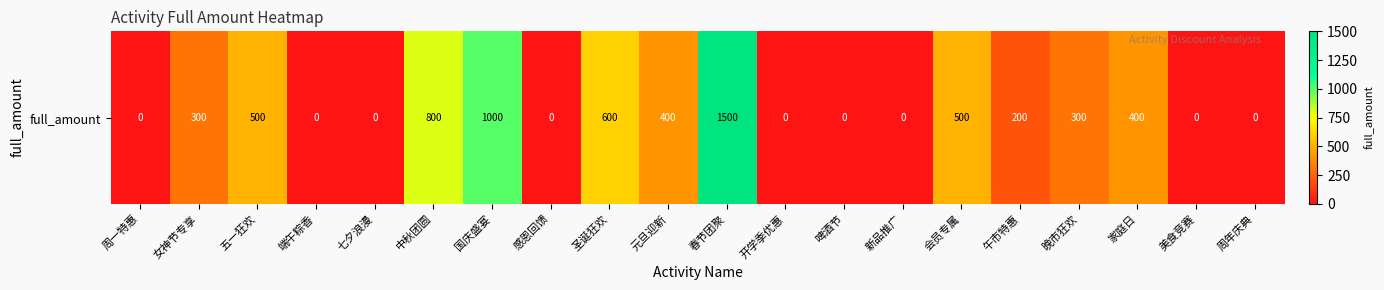

Rank the categories by value from highest to lowest.

春节团聚, 国庆盛宴, 中秋团圆, 圣诞狂欢, 五一狂欢, 会员专属, 元旦迎新, 家庭日, 女神节专享, 晚市狂欢, 午市特惠, 周一特惠, 端午粽香, 七夕浪漫, 感恩回馈, 开学季优惠, 啤酒节, 新品推广, 美食竞赛, 周年庆典